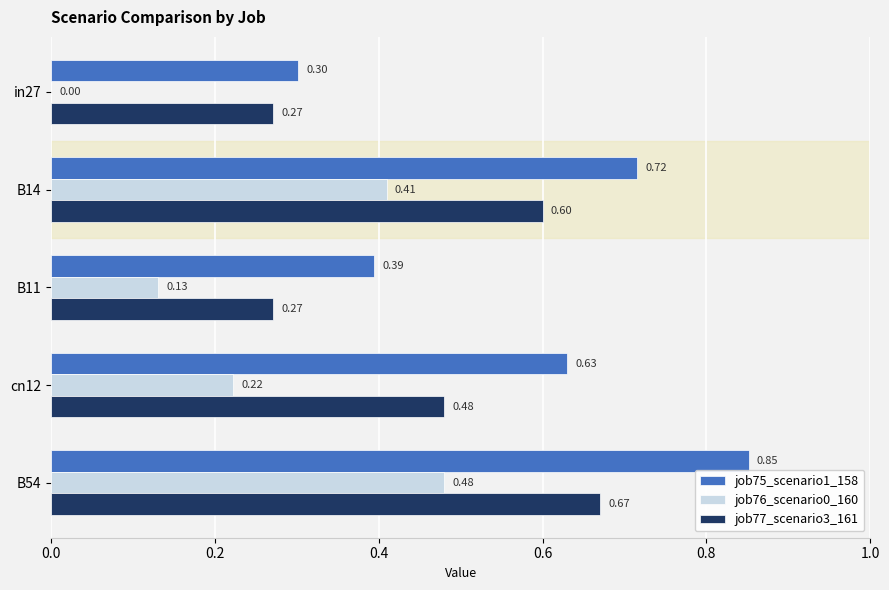

Between in27 and B11, which series saw the biggest shift?

job76_scenario0_160